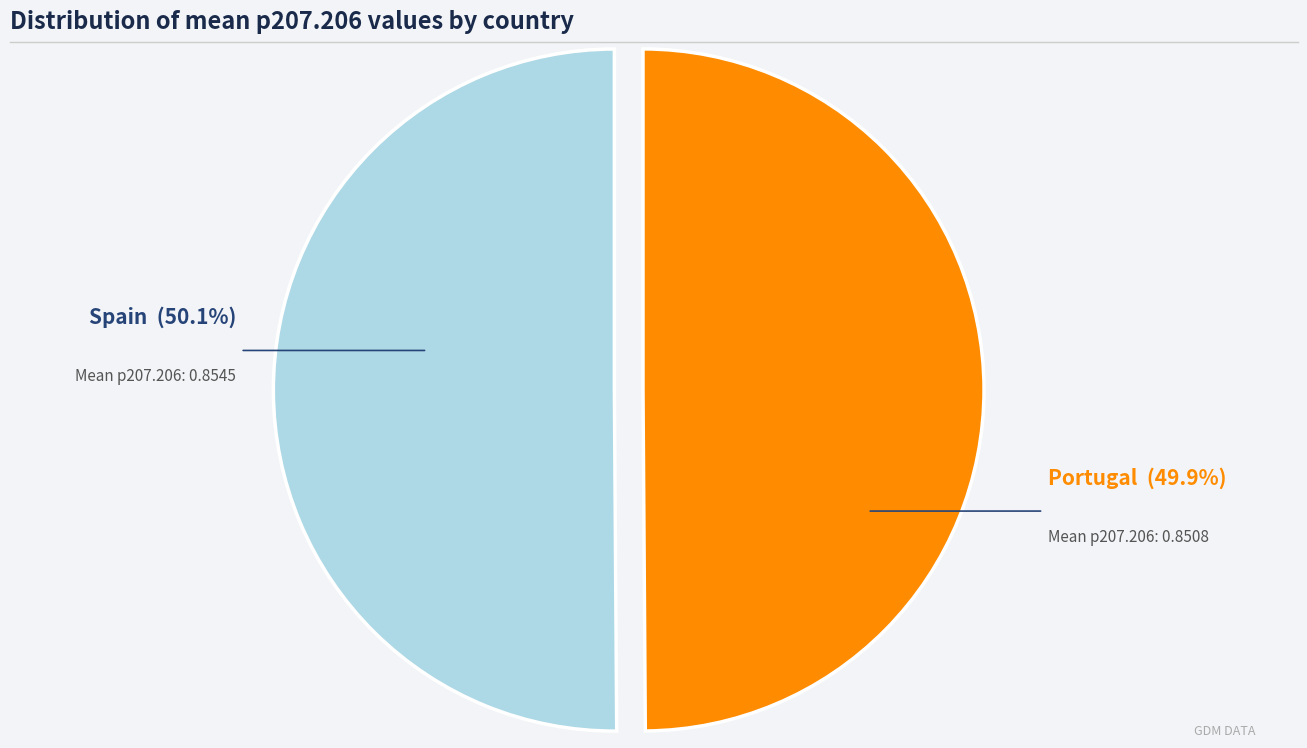

Does any single category account for the majority?

Yes